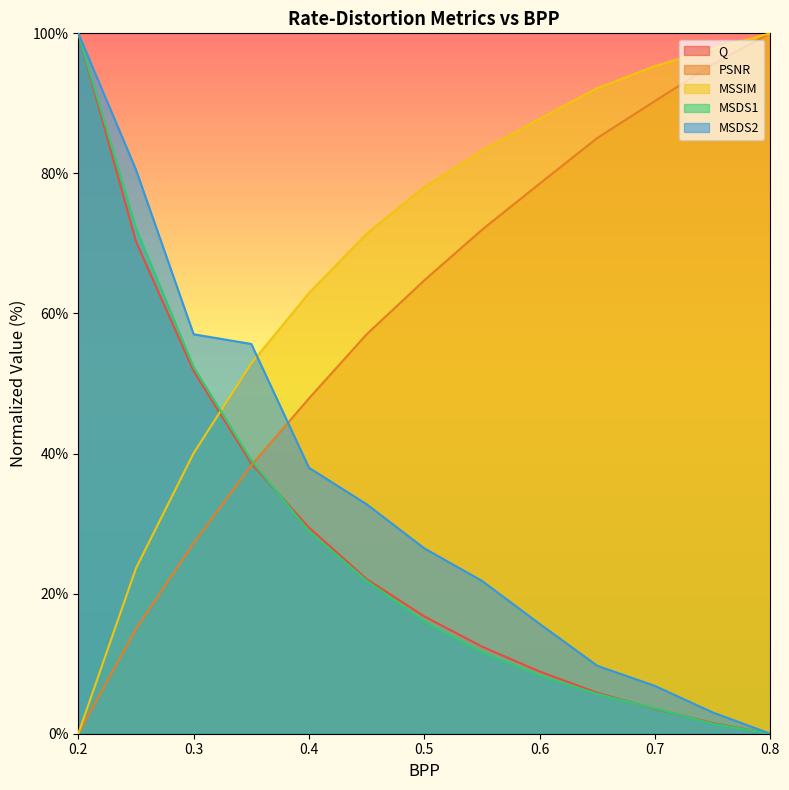

At which category is the sum across all series the highest?

0.2